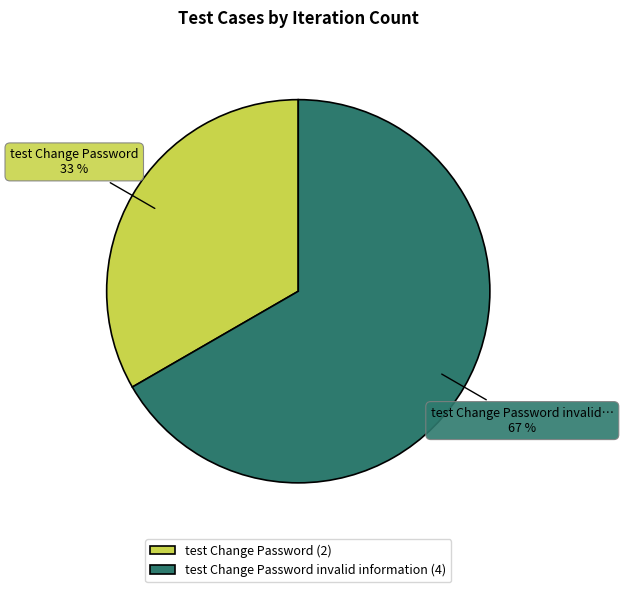

The test Change Password invalid information (4) slice represents 67% of the pie. True or false?

True